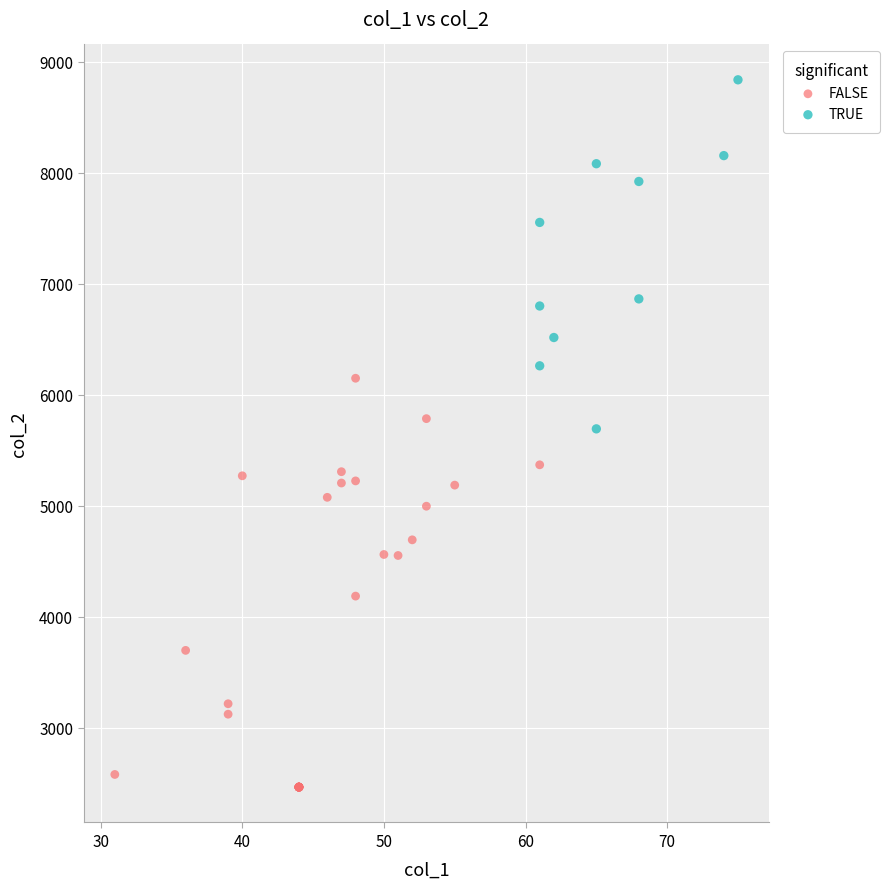

Which series contains the lowest Y value?

FALSE